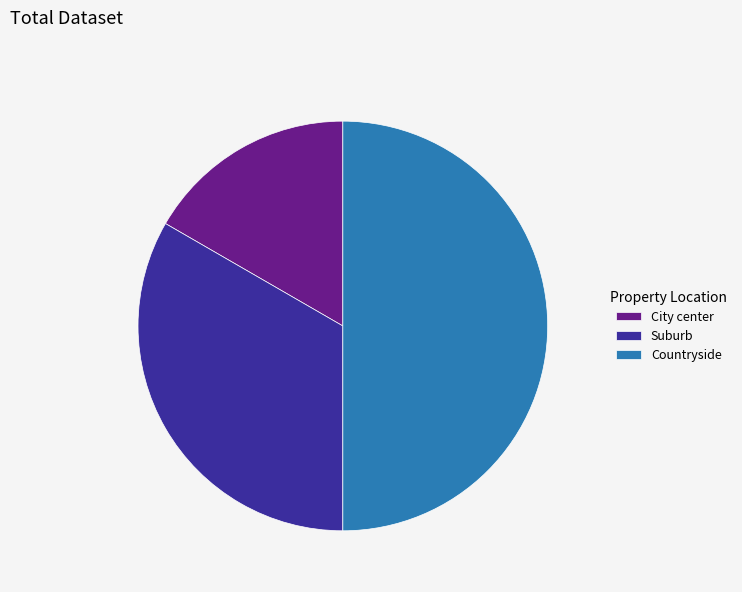

True or false: Countryside accounts for 50% of the total.

True